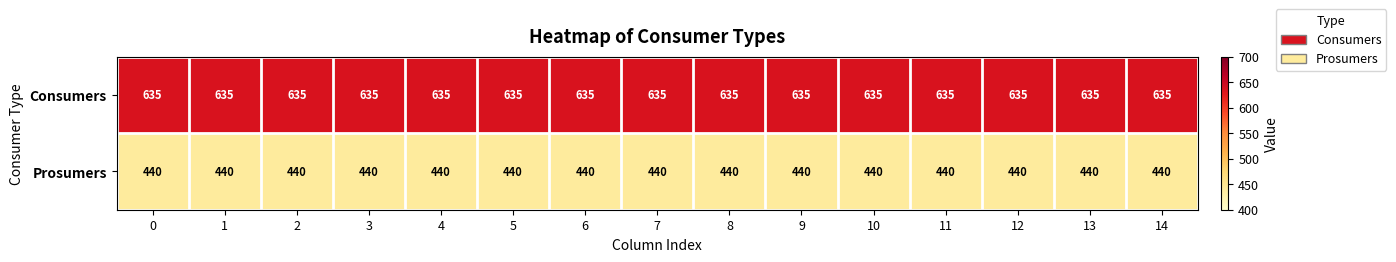

What is the total value across all series at 12?

1075